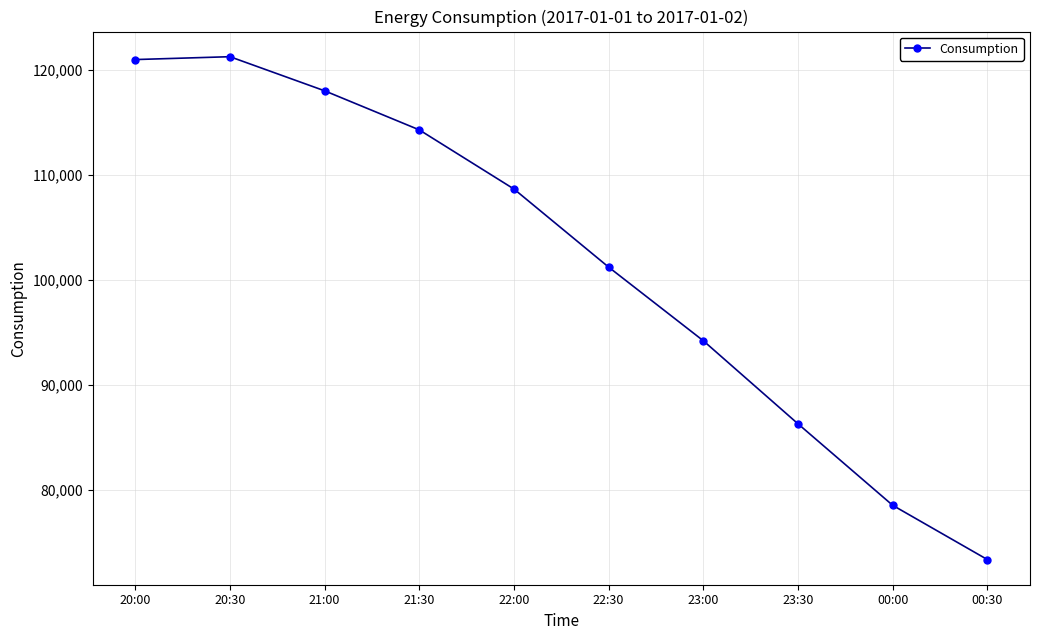

What is the change in value from 22:00 to 23:30?

-22377.7